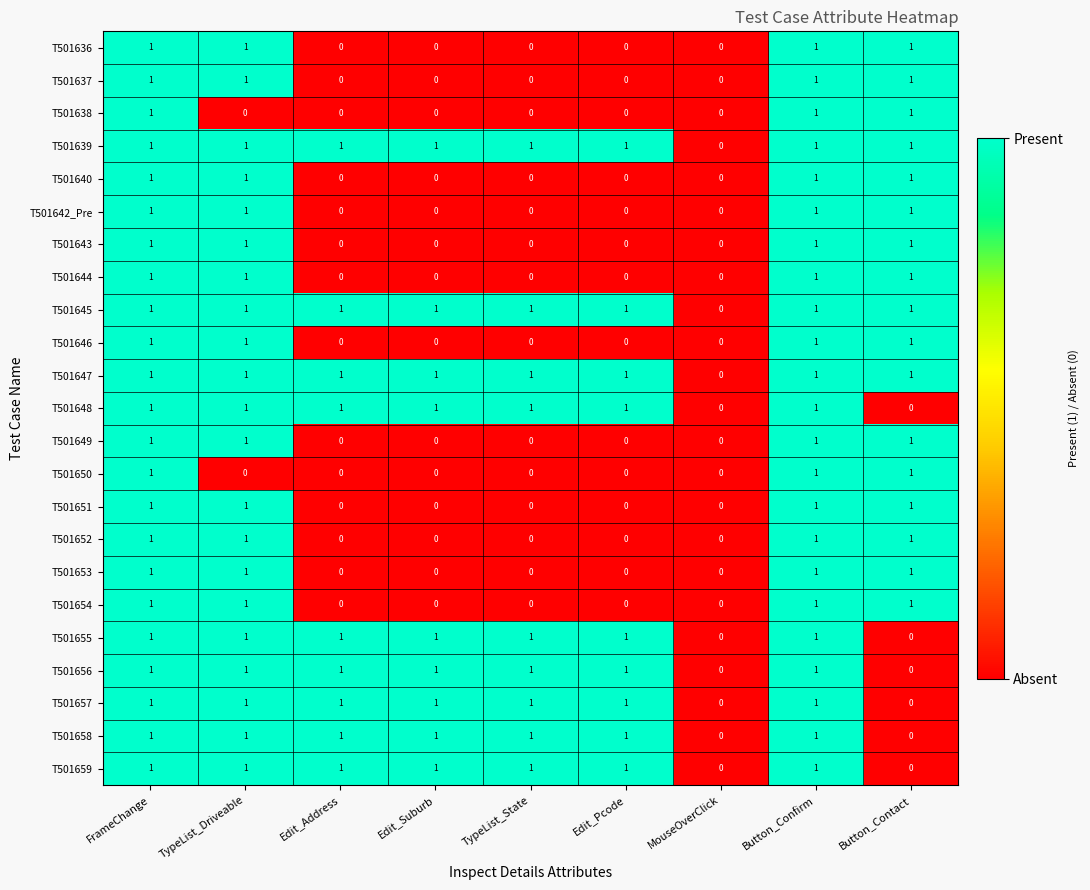

How many T501650 values are between 0 and 1?

9